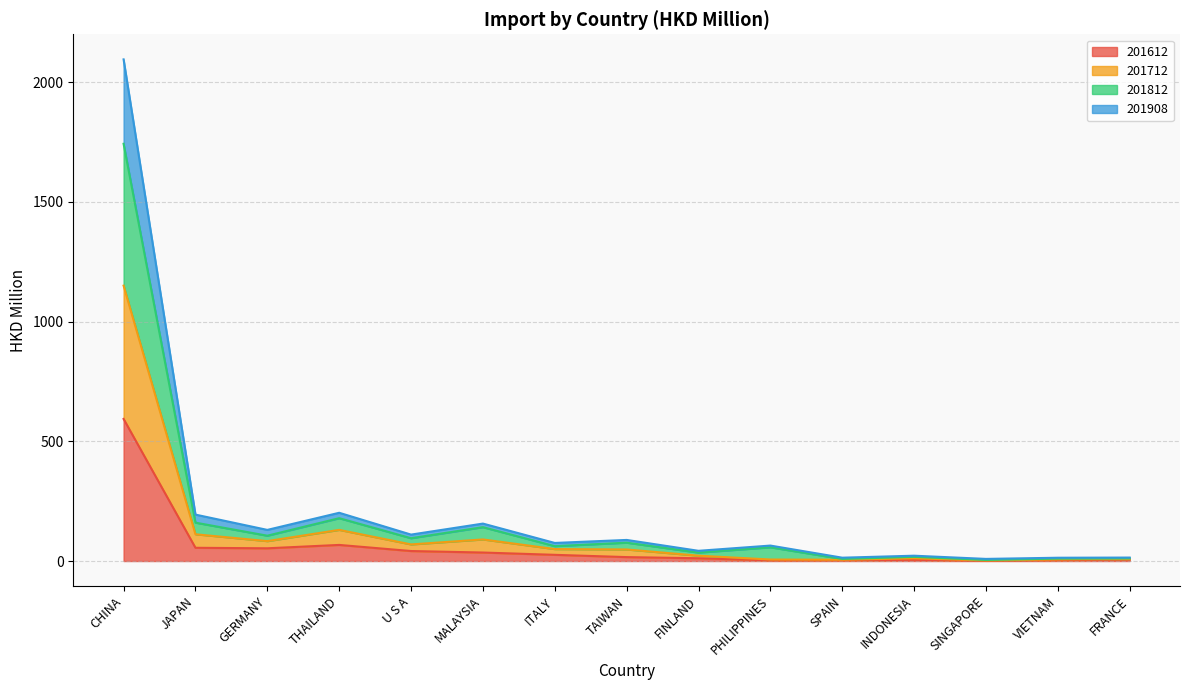

Reading right to left, list all the values displayed in this chart.

201612: 6.8	3.3	0.9	5.0	3.1	2.8	11.6	16.4	25.9	35.5	41.8	67.3	53.2	55.3	593.5
201712: 8.7	6.7	2.4	11.3	5.4	6.4	22.3	48.3	49.9	90.2	69.4	130.1	83.1	111.8	1150.1
201812: 11.0	10.1	4.6	17.4	8.7	57.3	35.2	76.7	62.1	141.4	95.3	178.9	105.8	160.4	1742.7
201908: 14.5	13.8	8.9	22.3	14.0	64.6	42.7	88.1	75.5	156.4	110.4	201.5	130.0	193.9	2095.2